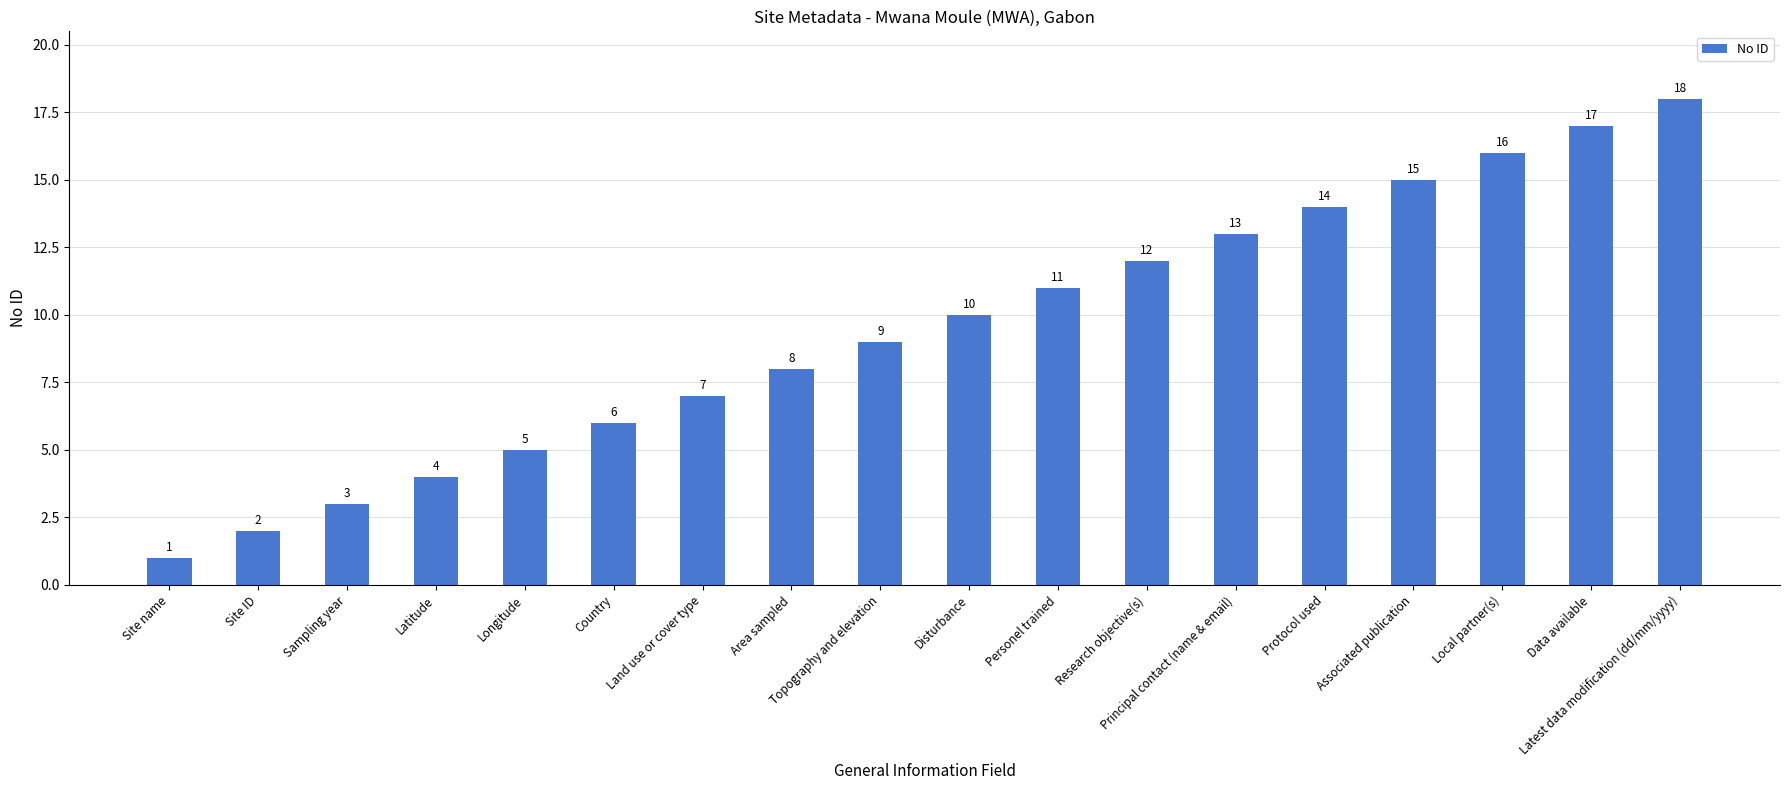

What position from the left is Sampling year?

3